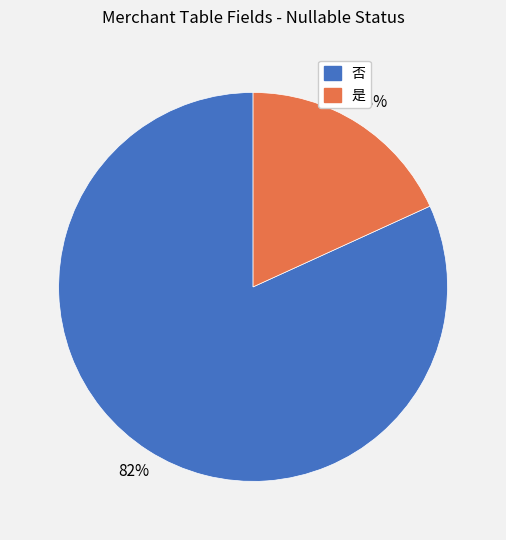

Combined, do 是 and 否 account for over 50%?

Yes